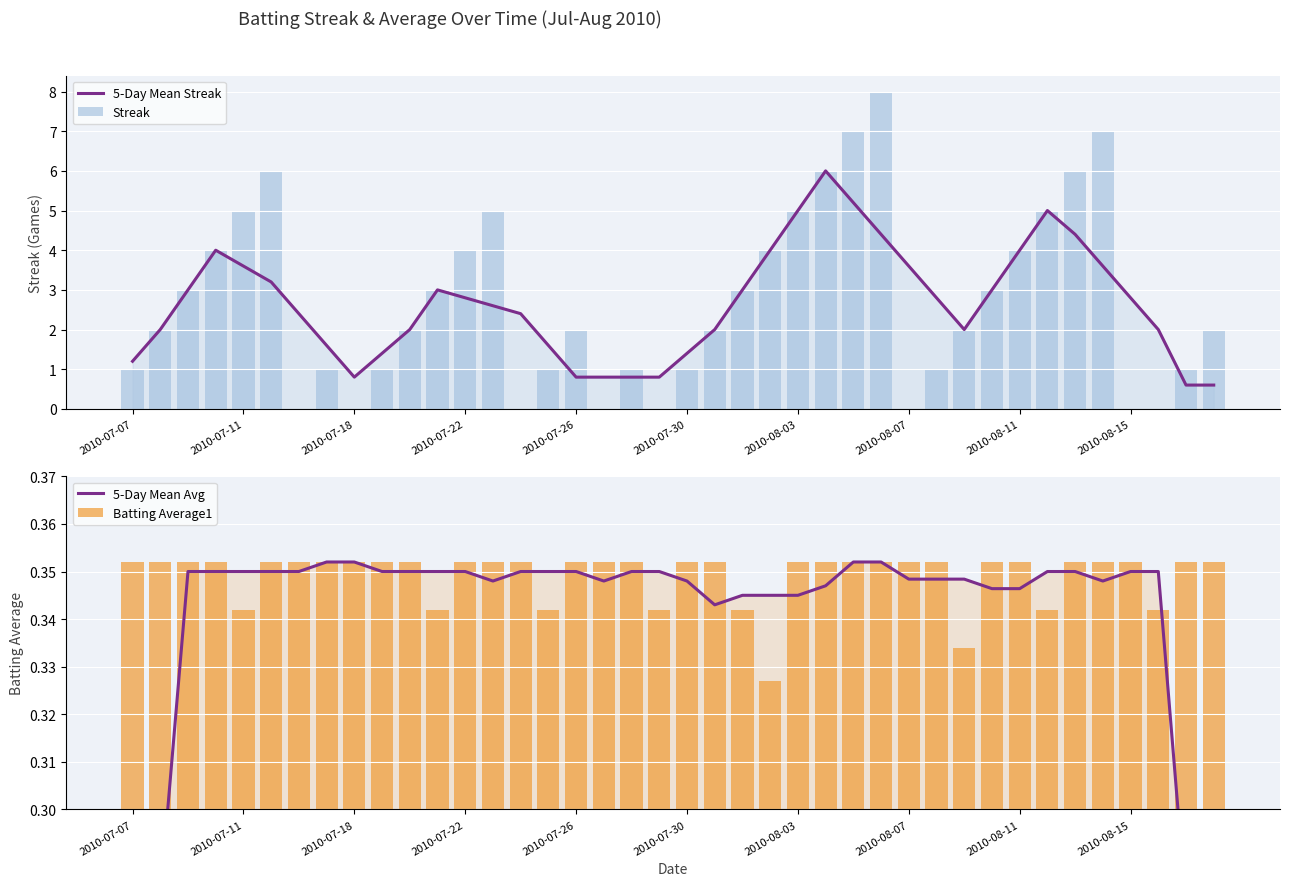

Count the number of data series in this chart.

4